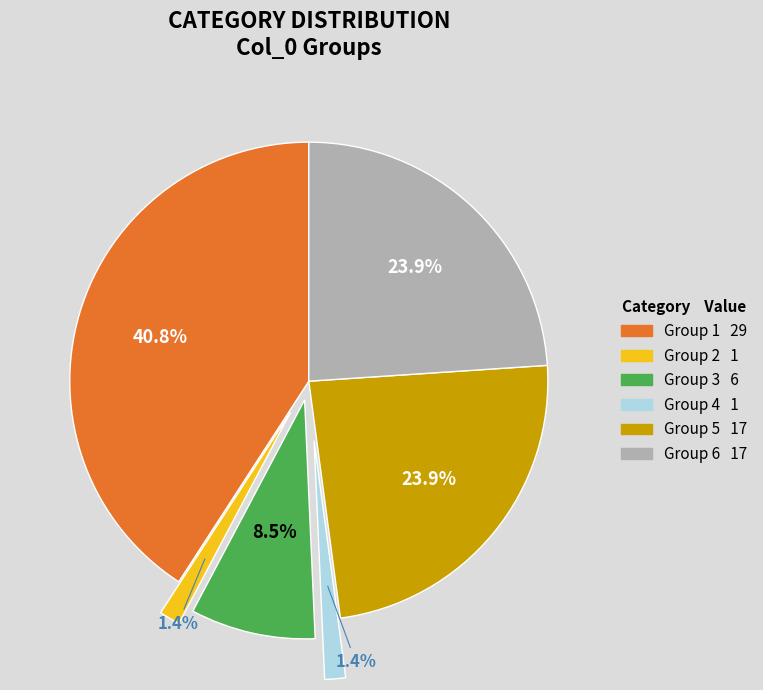

Does any single category account for the majority?

No